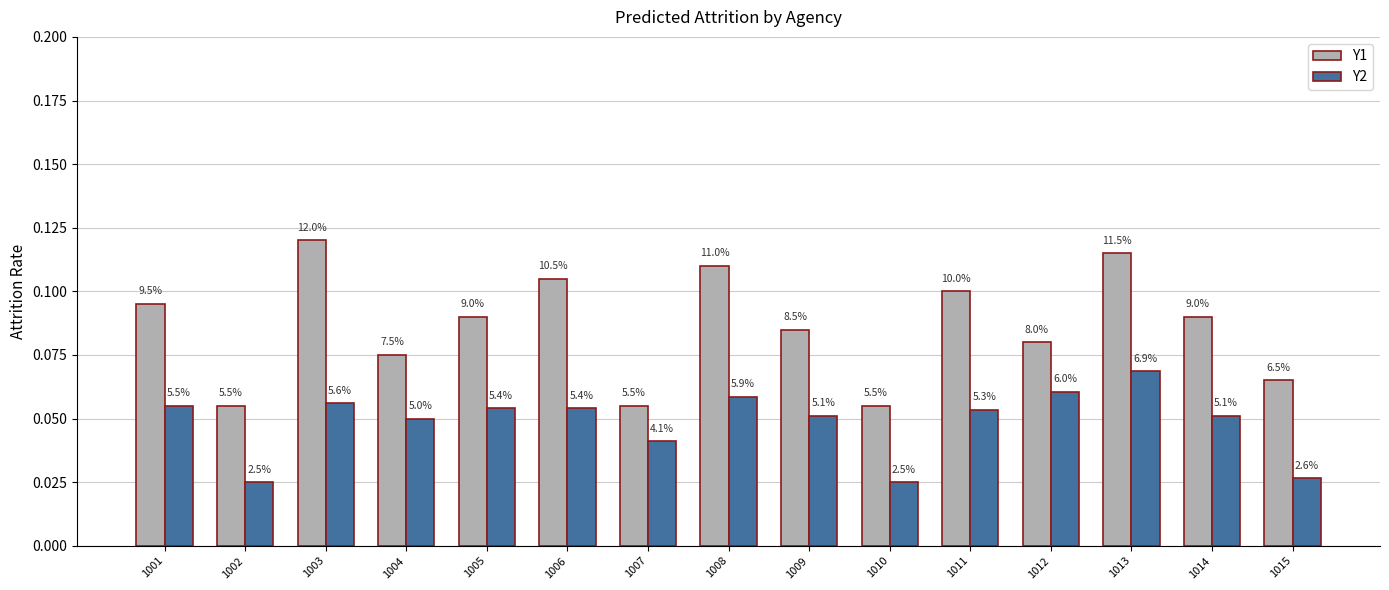

Rank the categories by Y2 value from highest to lowest.

1013, 1012, 1008, 1003, 1001, 1005, 1006, 1011, 1009, 1014, 1004, 1007, 1015, 1002, 1010